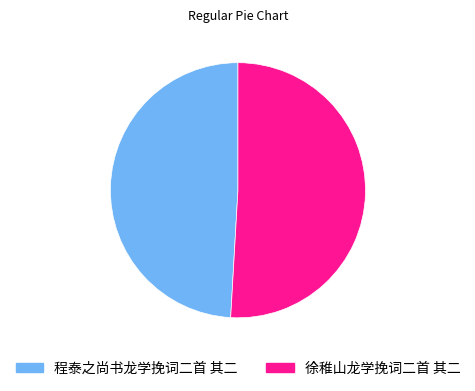

Which slice represents more than half of the pie?

徐稚山龙学挽词二首 其二